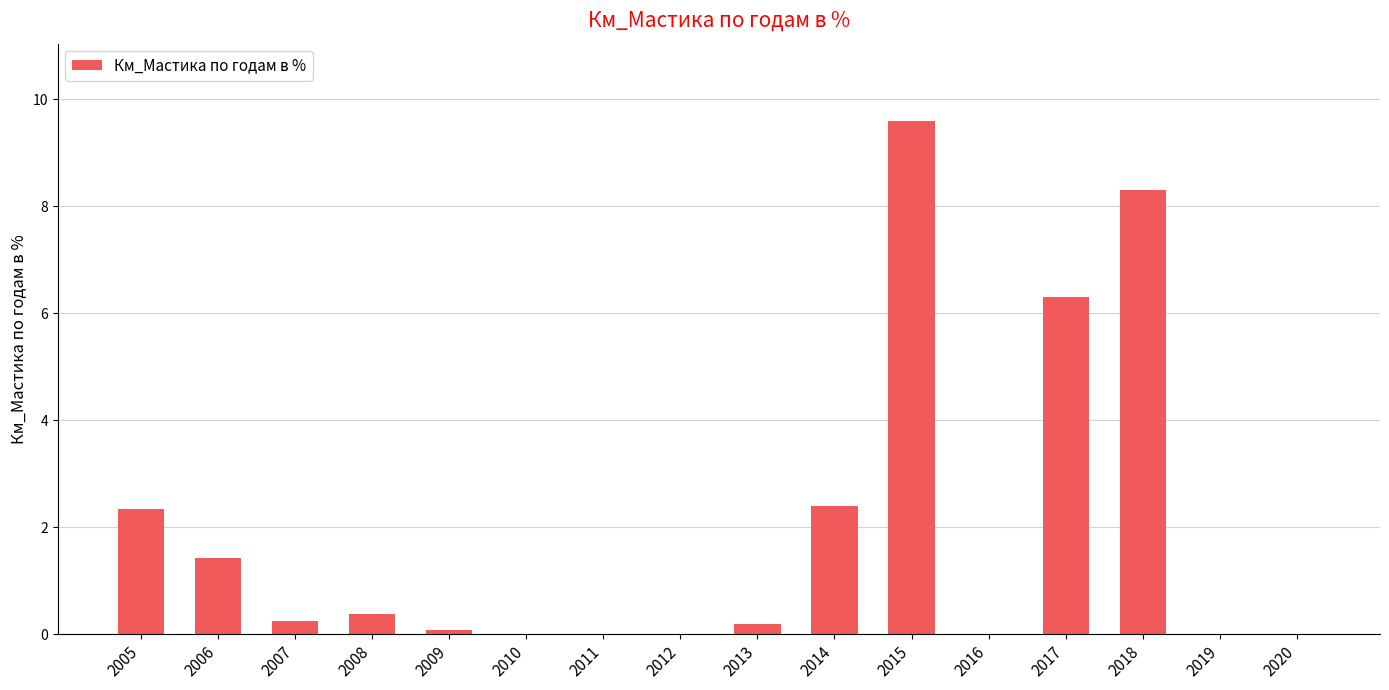

How many data points does each series have?

16